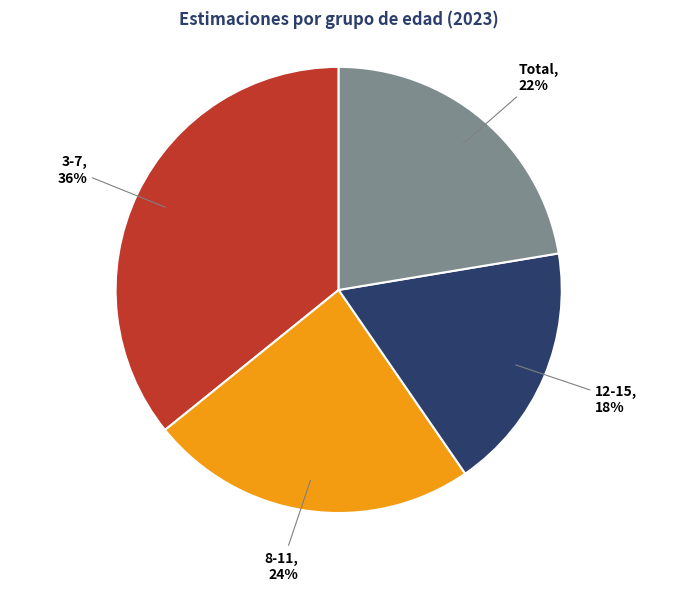

To the nearest percent, what is the difference between the largest and smallest slice percentages?

18%